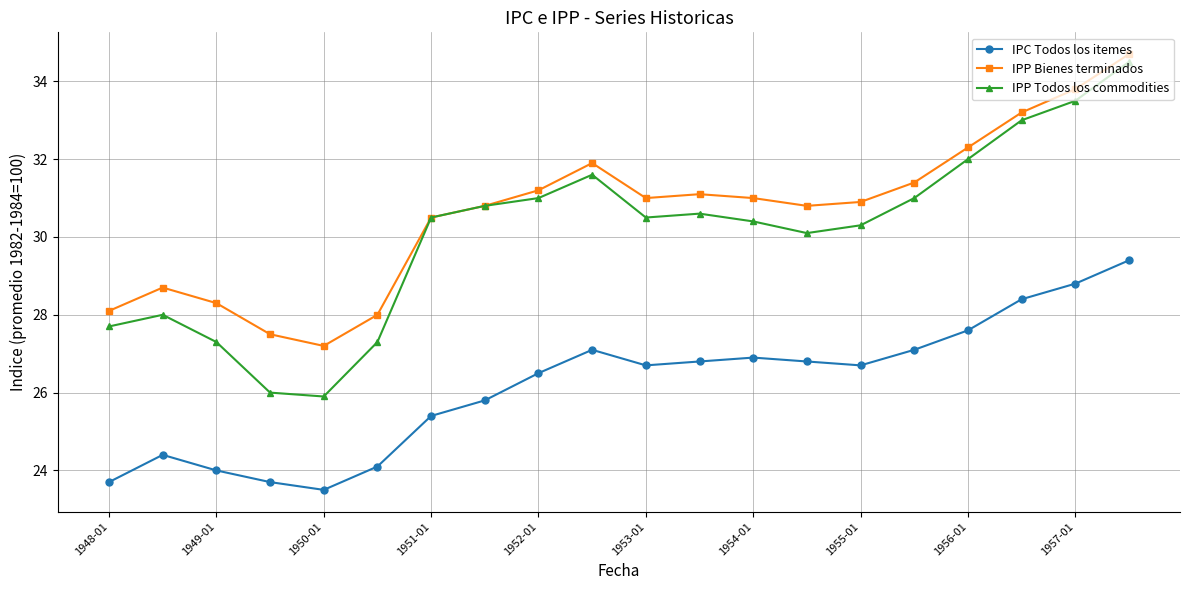

Which series has the largest range (max minus min)?

IPP Todos los commodities